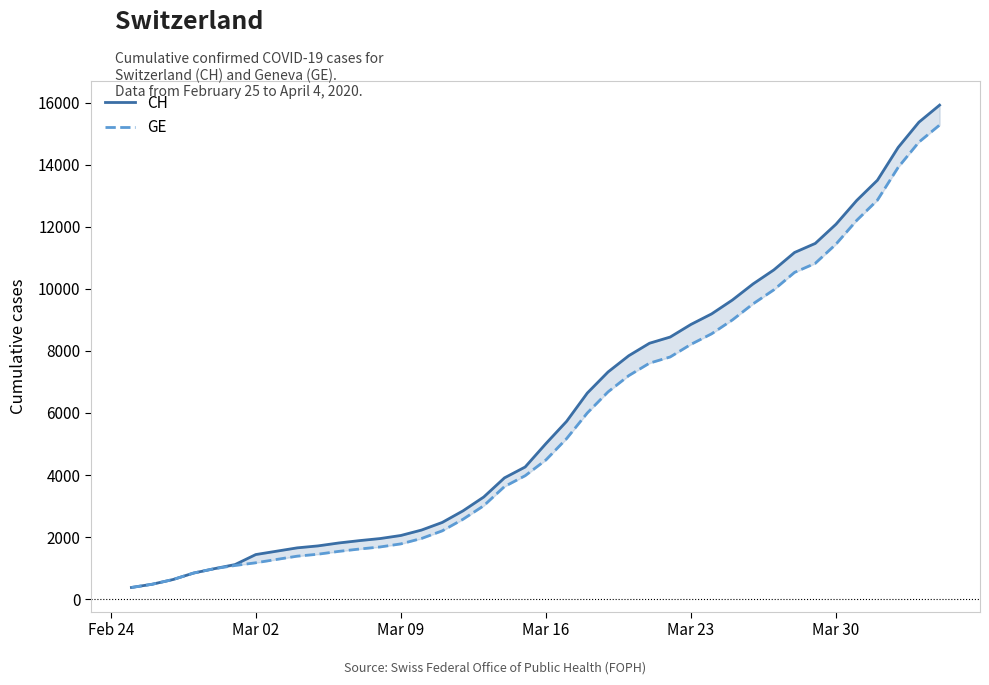

Which series has the widest spread of values?

CH